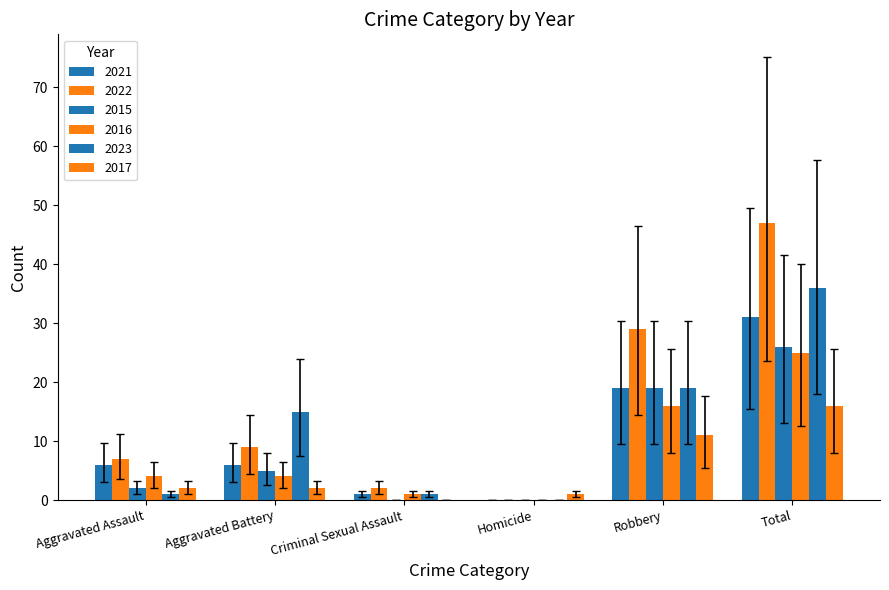

How many data points does each series have?

6